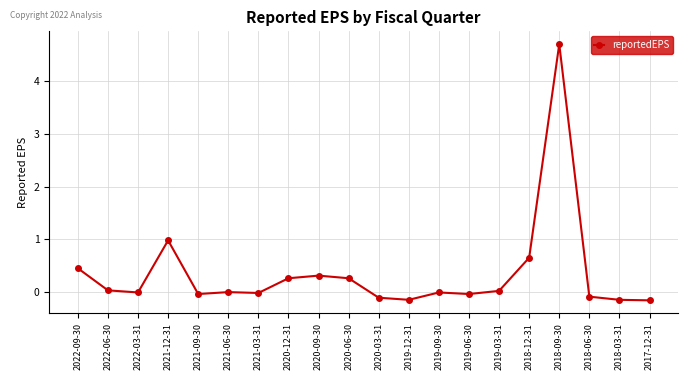

At which category does the chart reach its peak across all series?

2018-09-30